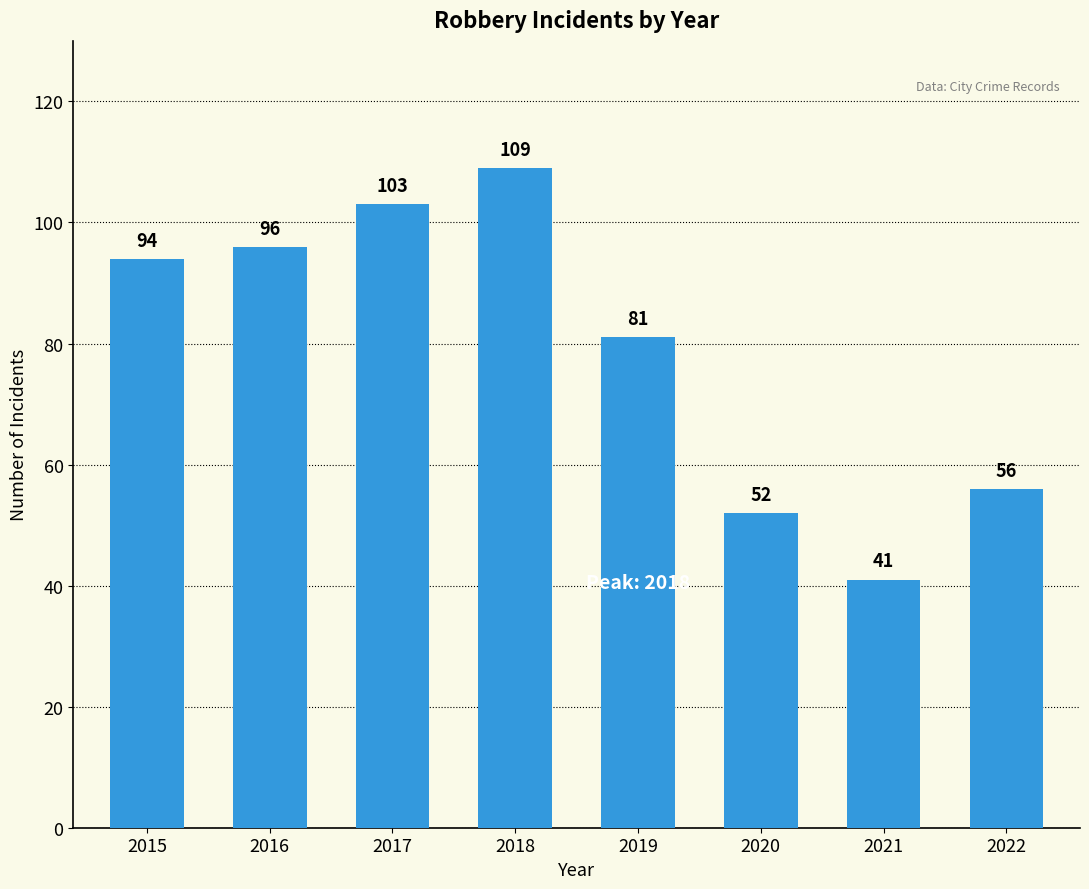

List the labels in order of value, largest first.

2018, 2017, 2016, 2015, 2019, 2022, 2020, 2021